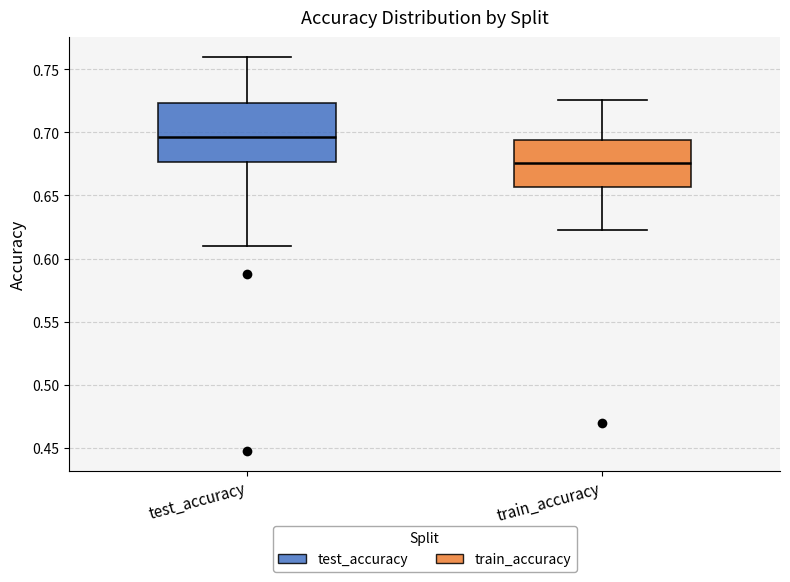

Reading left to right, transcribe this box plot: for each box, give where its median line is, the range the box spans, and where its two whiskers end, as read against the y-axis. The values are not printed on the chart, so give them approximately, as read against the axis.

test_accuracy: median 0.695, box 0.675 to 0.725, whiskers 0.610 to 0.760
train_accuracy: median 0.675, box 0.655 to 0.695, whiskers 0.625 to 0.725